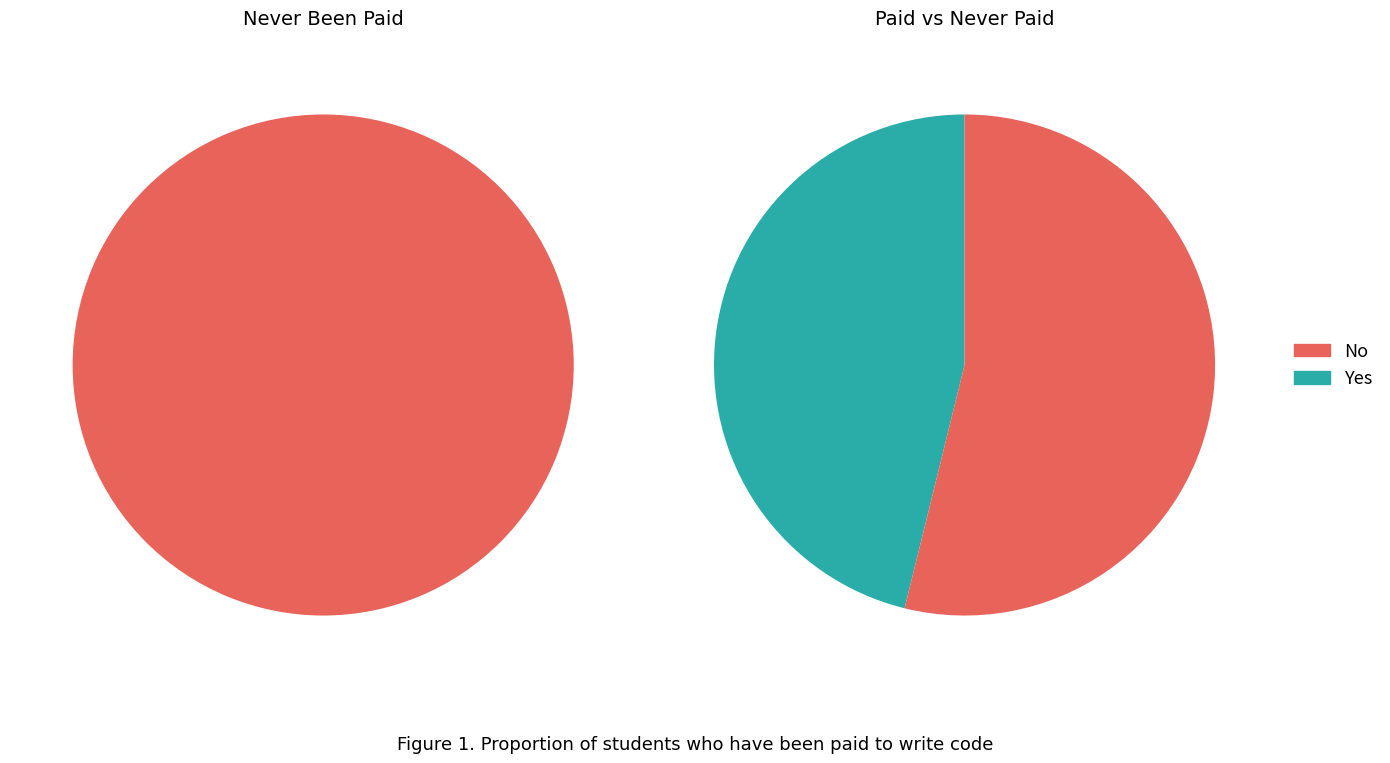

What portion of the pie excludes Yes?

53.8%